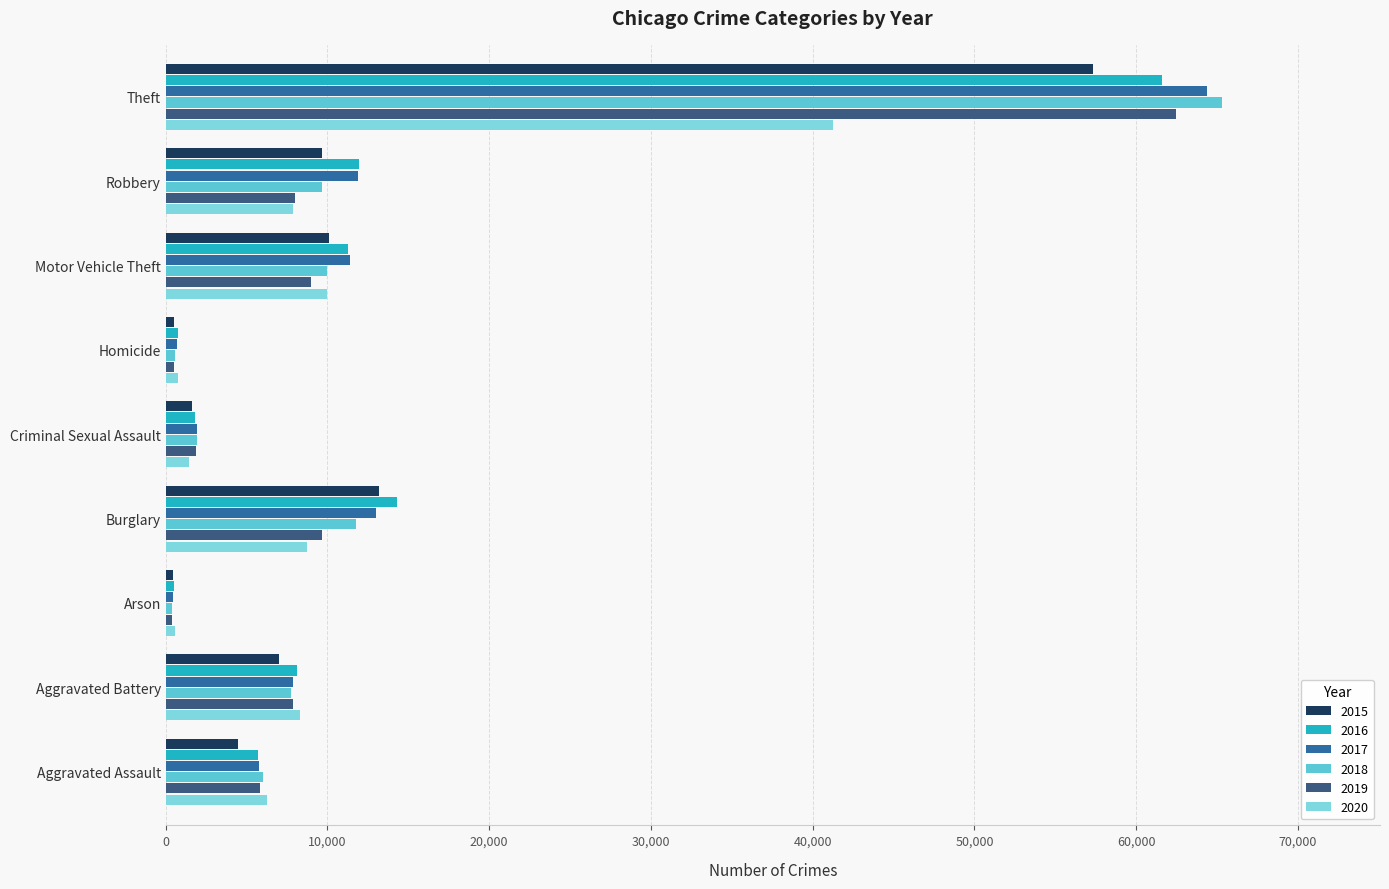

What is the greatest value displayed?

65281